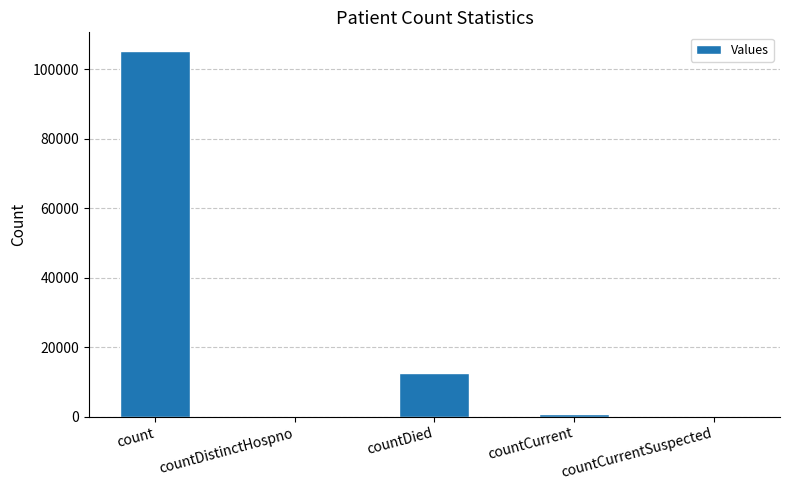

How many series are shown in this chart?

1